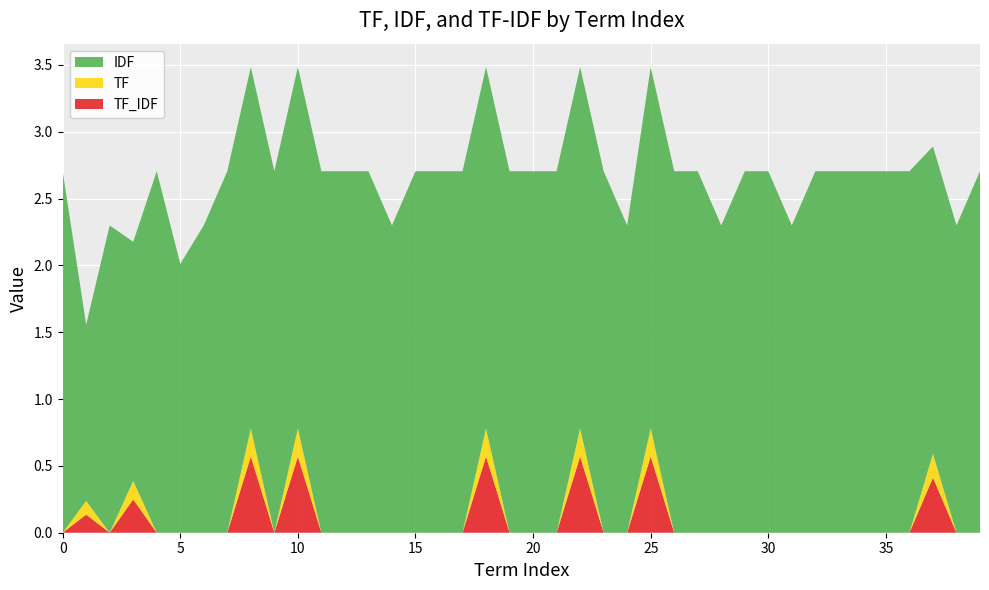

Reading right to left, what are all the values shown in this chart?

TF: 0.0	0.0	0.2	0.0	0.0	0.0	0.0	0.0	0.0	0.0	0.0	0.0	0.0	0.0	0.2	0.0	0.0	0.2	0.0	0.0	0.0	0.2	0.0	0.0	0.0	0.0	0.0	0.0	0.0	0.2	0.0	0.2	0.0	0.0	0.0	0.0	0.1	0.0	0.1	0.0
IDF: 2.7	2.3	2.3	2.7	2.7	2.7	2.7	2.7	2.3	2.7	2.7	2.3	2.7	2.7	2.7	2.3	2.7	2.7	2.7	2.7	2.7	2.7	2.7	2.7	2.7	2.3	2.7	2.7	2.7	2.7	2.7	2.7	2.7	2.3	2.0	2.7	1.8	2.3	1.3	2.7
TF_IDF: 0.0	0.0	0.4	0.0	0.0	0.0	0.0	0.0	0.0	0.0	0.0	0.0	0.0	0.0	0.6	0.0	0.0	0.6	0.0	0.0	0.0	0.6	0.0	0.0	0.0	0.0	0.0	0.0	0.0	0.6	0.0	0.6	0.0	0.0	0.0	0.0	0.2	0.0	0.1	0.0